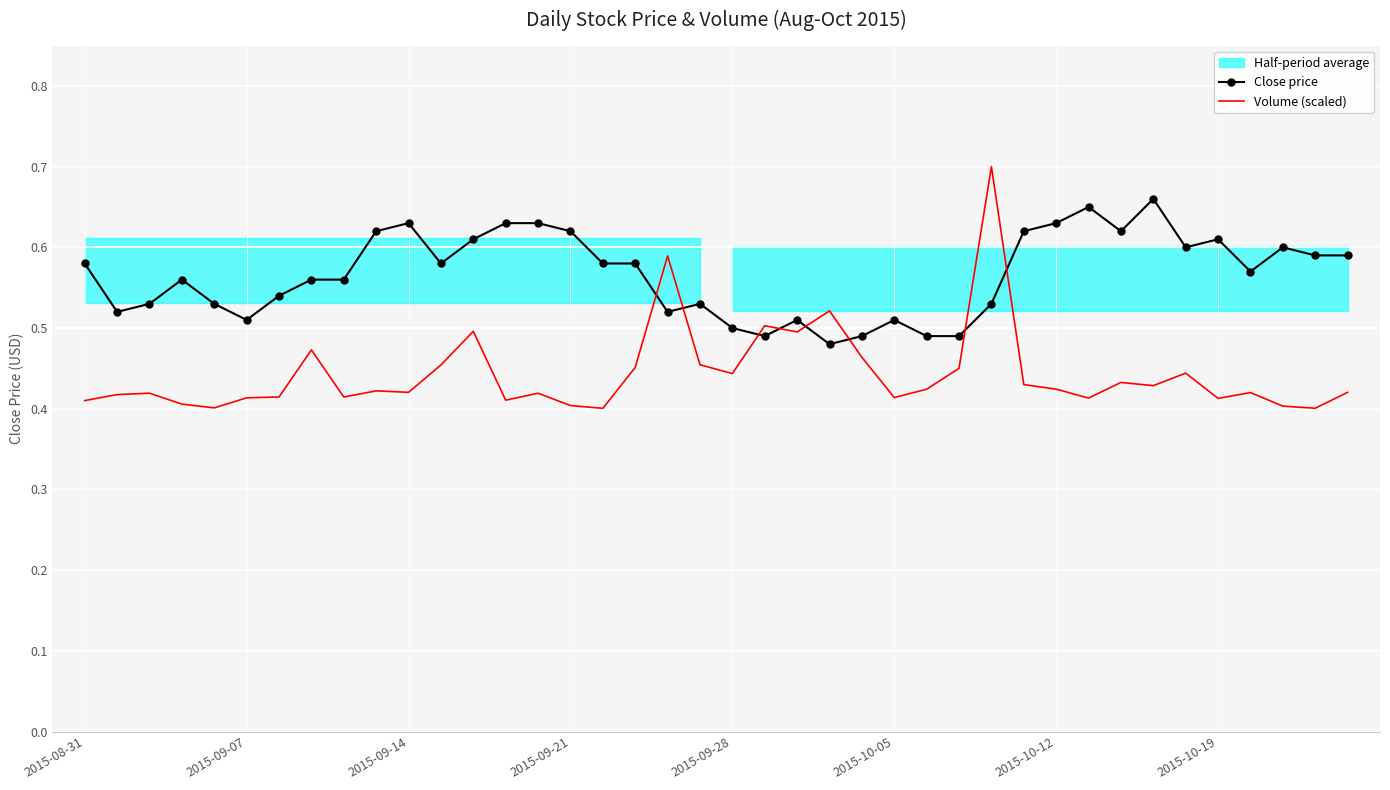

True or false: Volume (scaled) has a value of 0.6 at 2015-10-19.

False